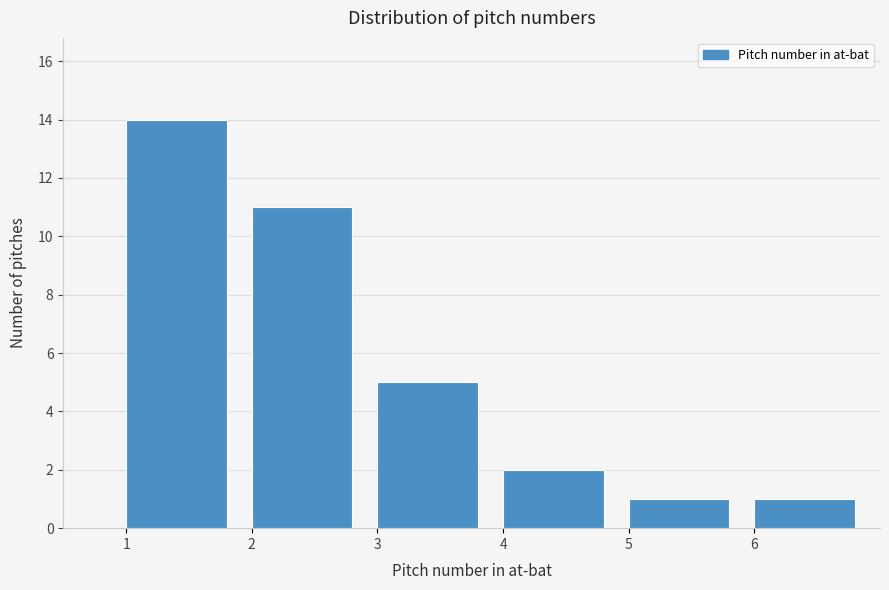

How tall is the bar that spans 1 to 2 on the x-axis? The values are not printed on the chart, so give them approximately, as read against the axis.

14